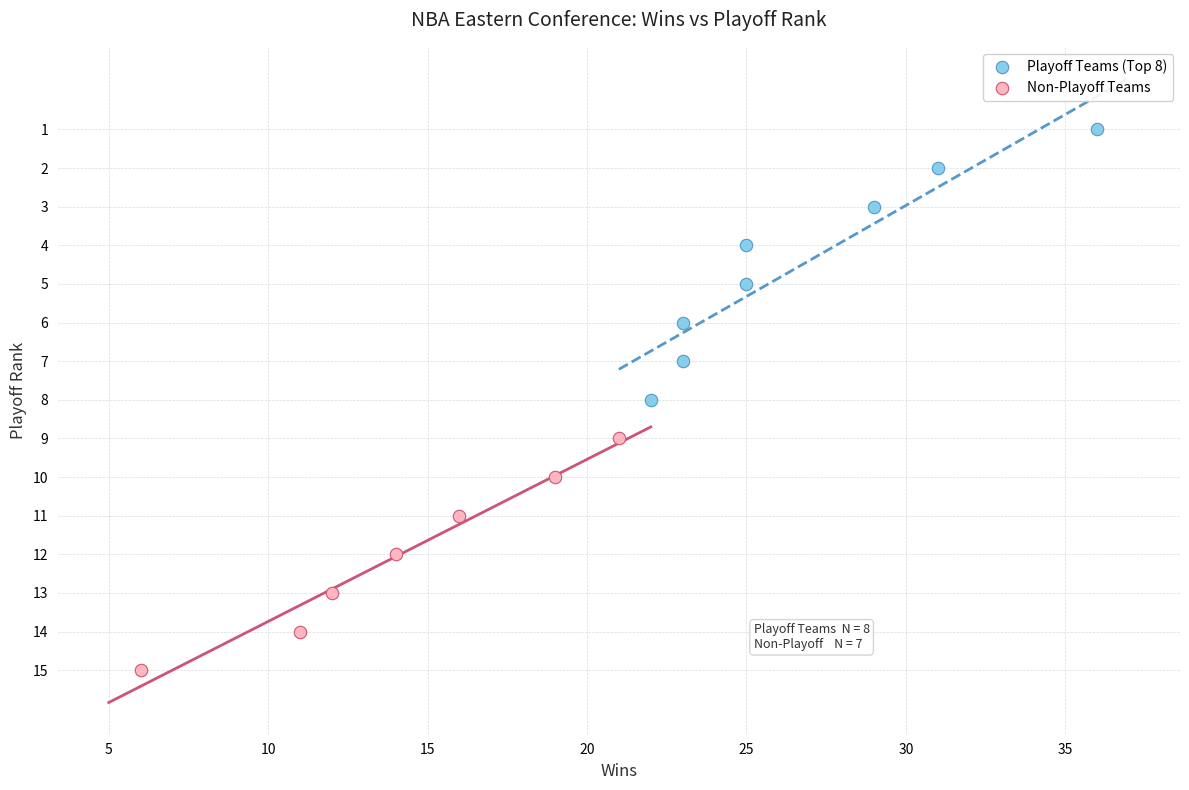

Which series contains the lowest Y value?

Playoff Teams (Top 8)